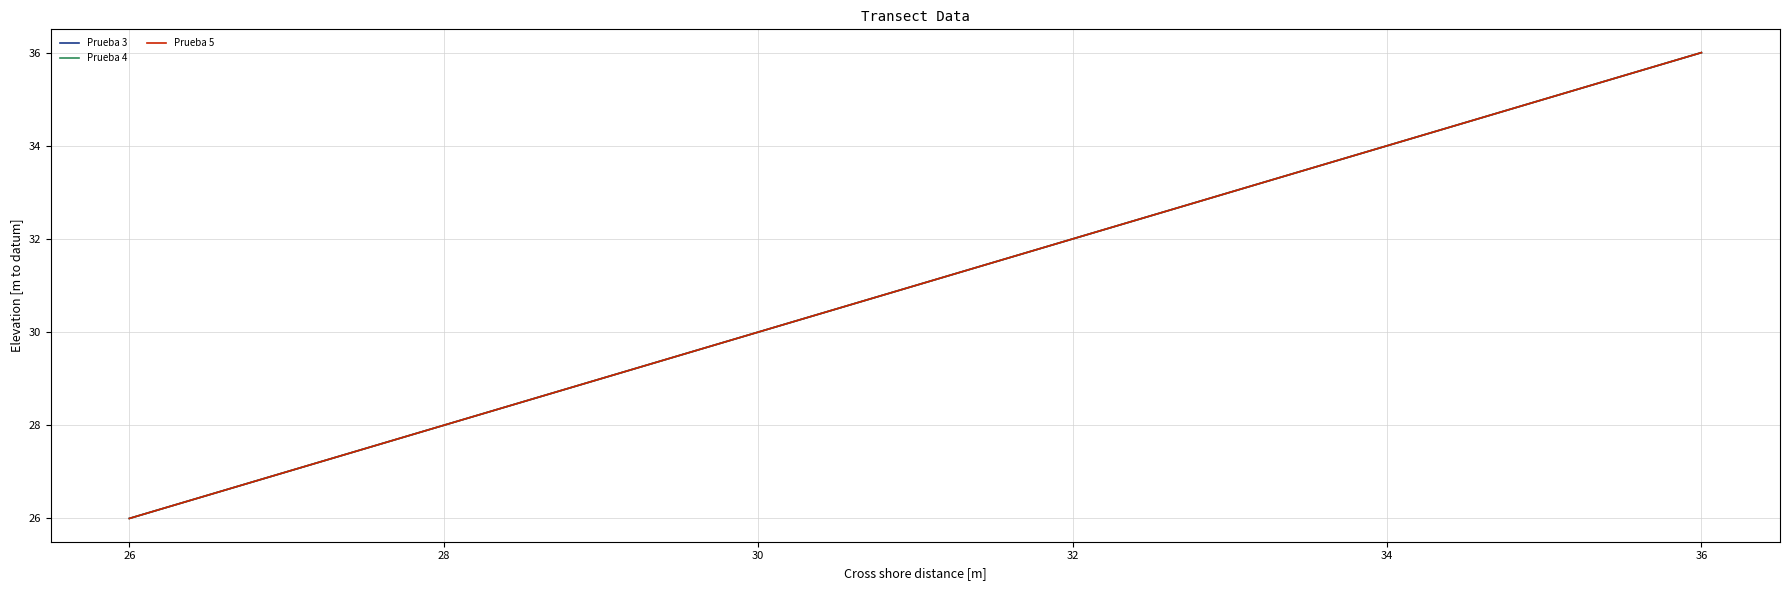

How many data points in Prueba 4 are less than 36?

1